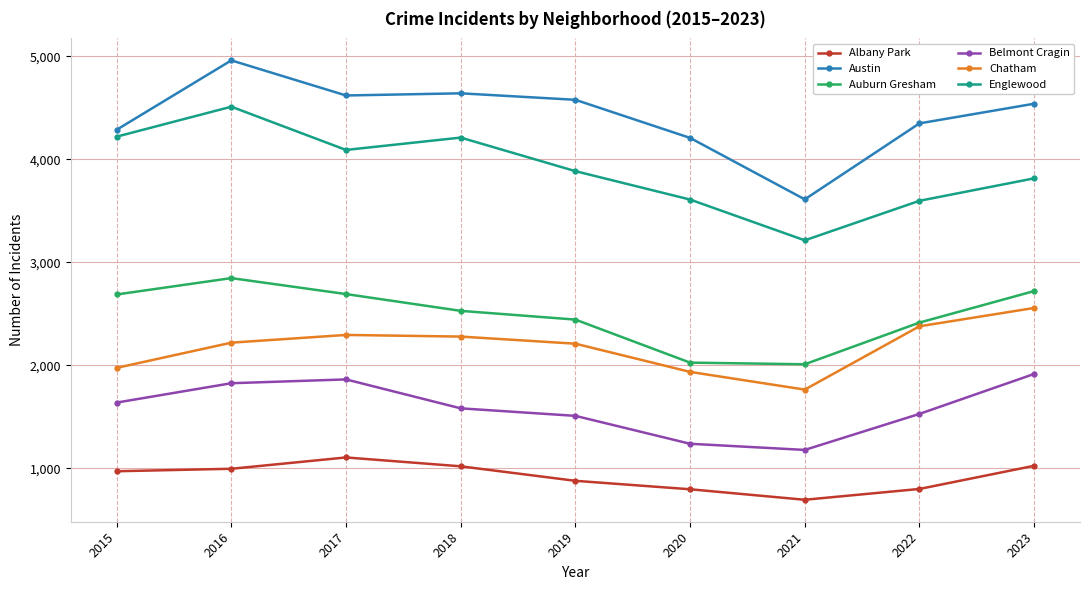

What is the value of the Auburn Gresham point at the 7th from the left?

2010